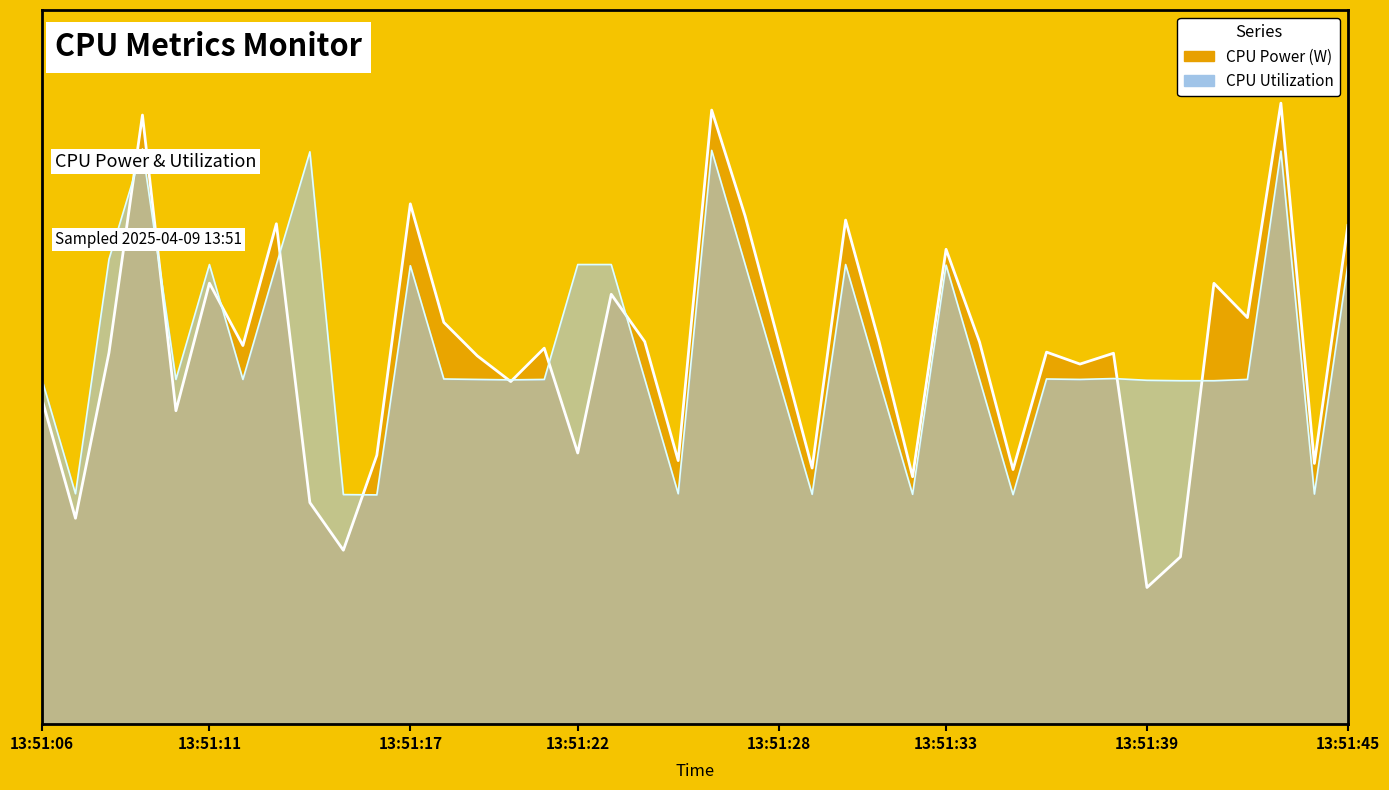

True or false: CPU Power has more than 1 points higher than both neighbors.

True